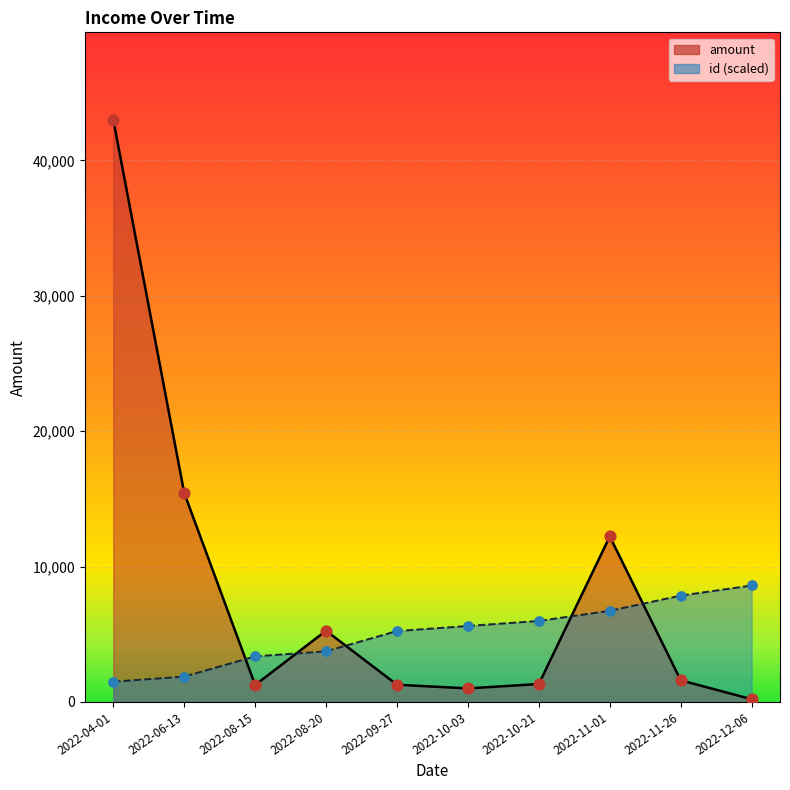

Is the value of id at 2022-04-01 greater than the value of amount at 2022-10-03?

Yes